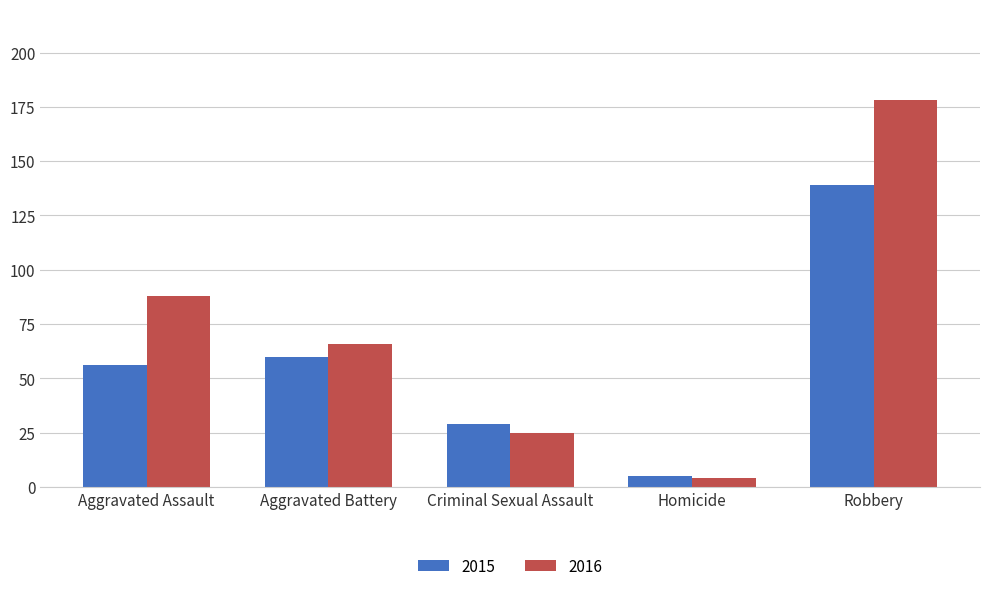

Reading right to left, extract all data points from this chart.

2015: 139	5	29	60	56
2016: 178	4	25	66	88